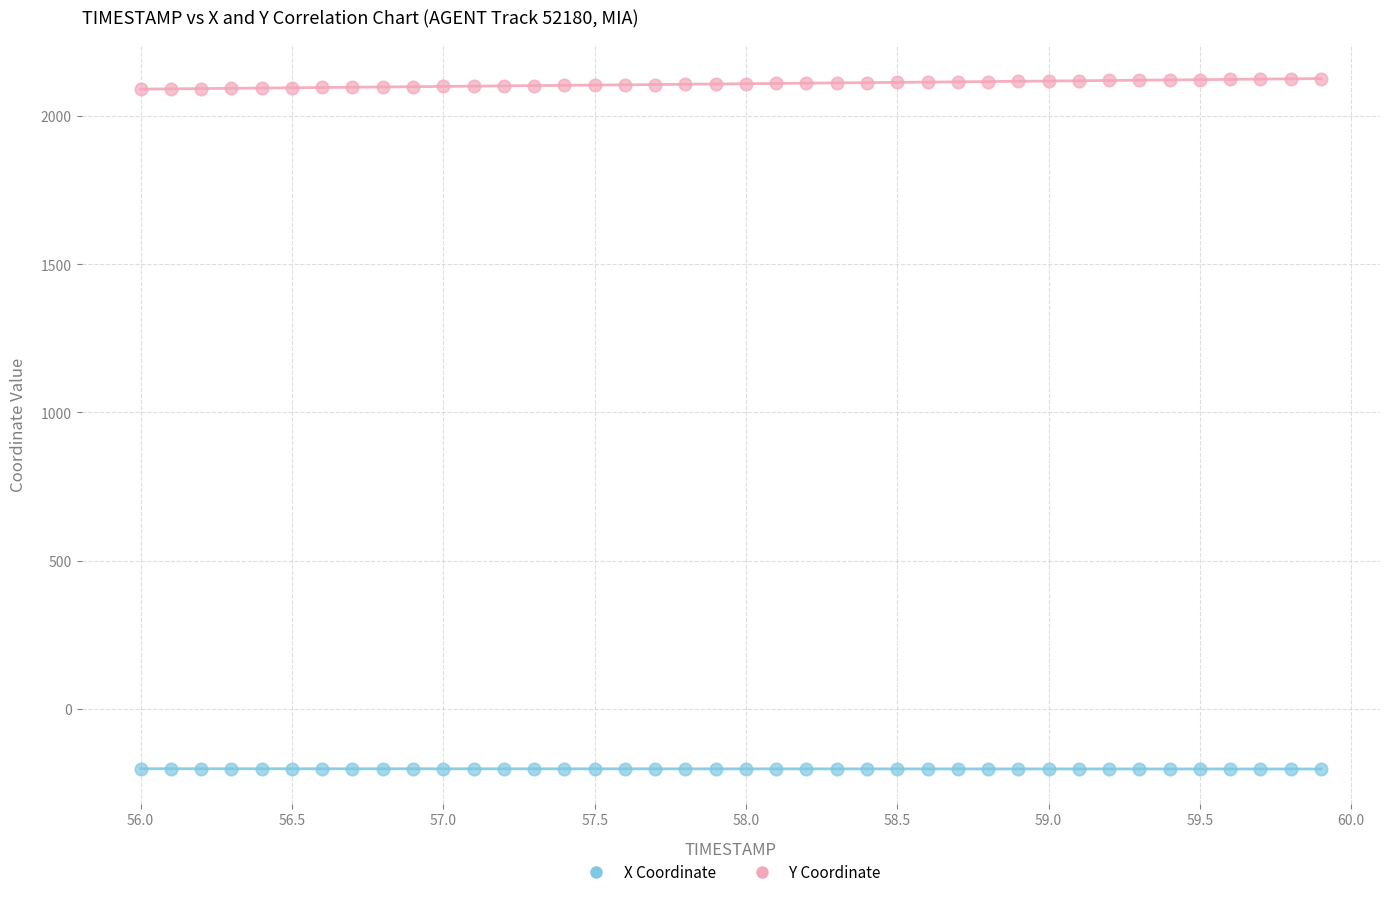

Which series contains the lowest Y value?

X Coordinate